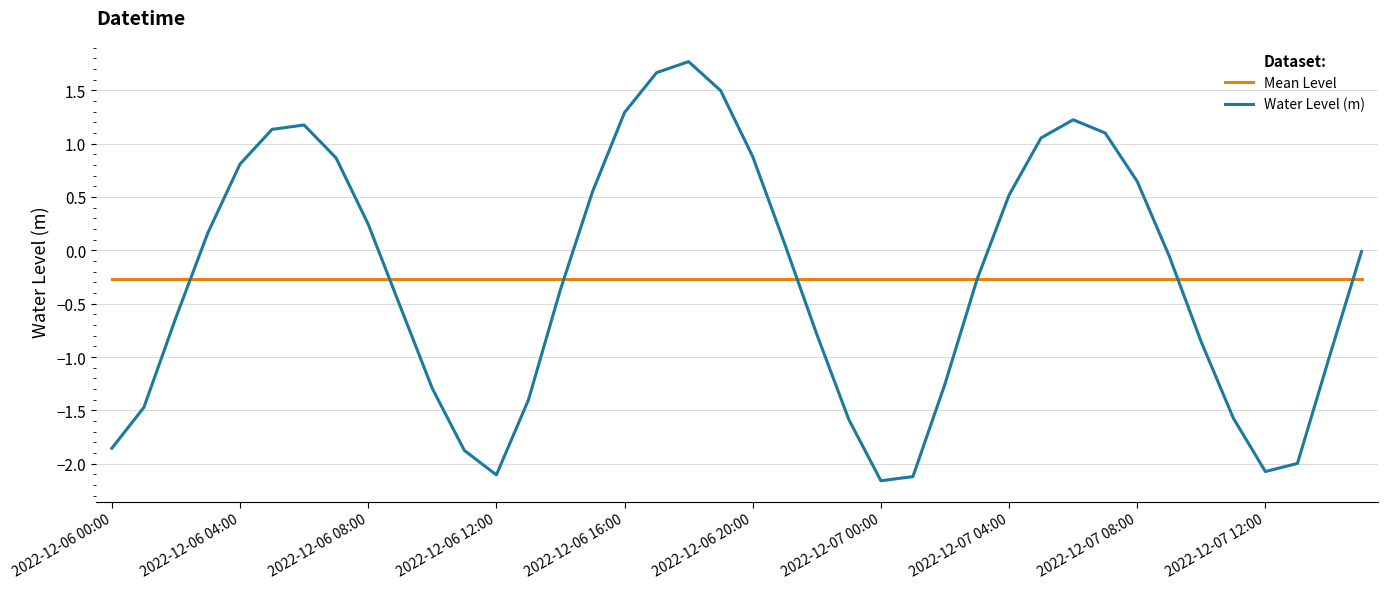

Which series has the largest range (max minus min)?

Water Level (m)